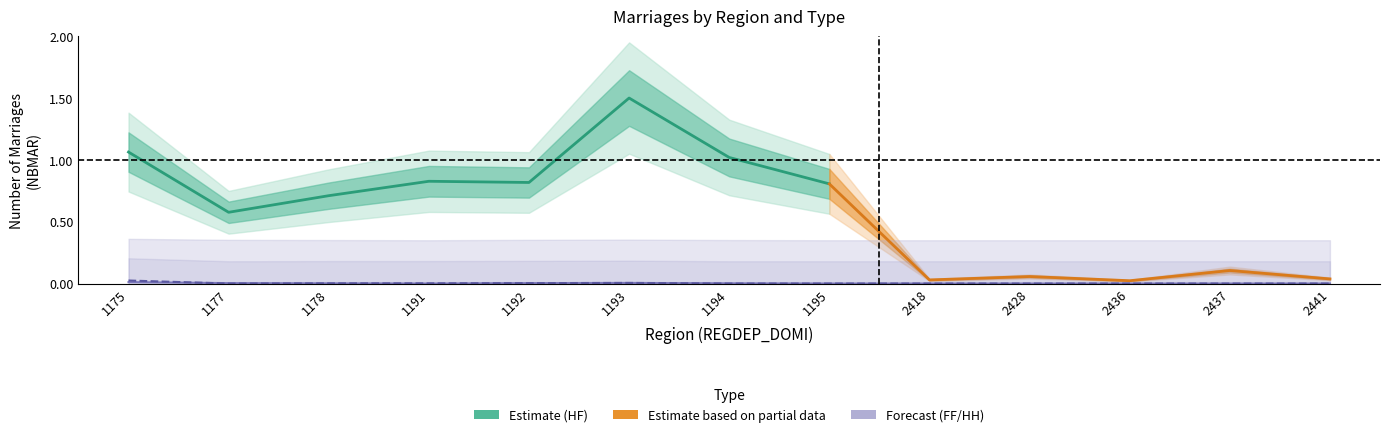

Where is HH nearest to the value 0?

1177